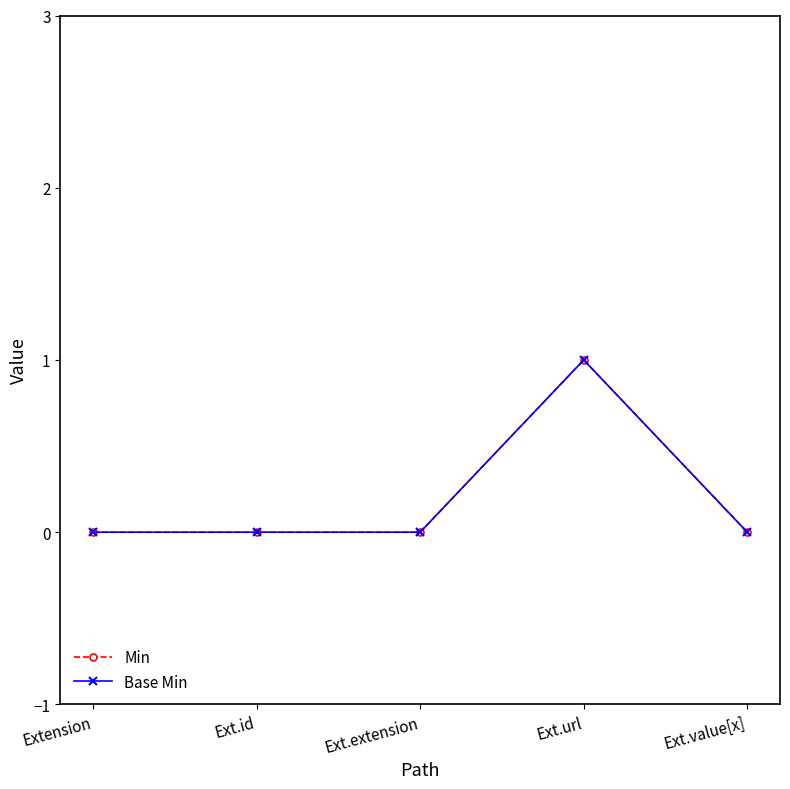

List the labels in order of Base Min value, smallest first.

Extension, Ext.id, Ext.extension, Ext.value[x], Ext.url